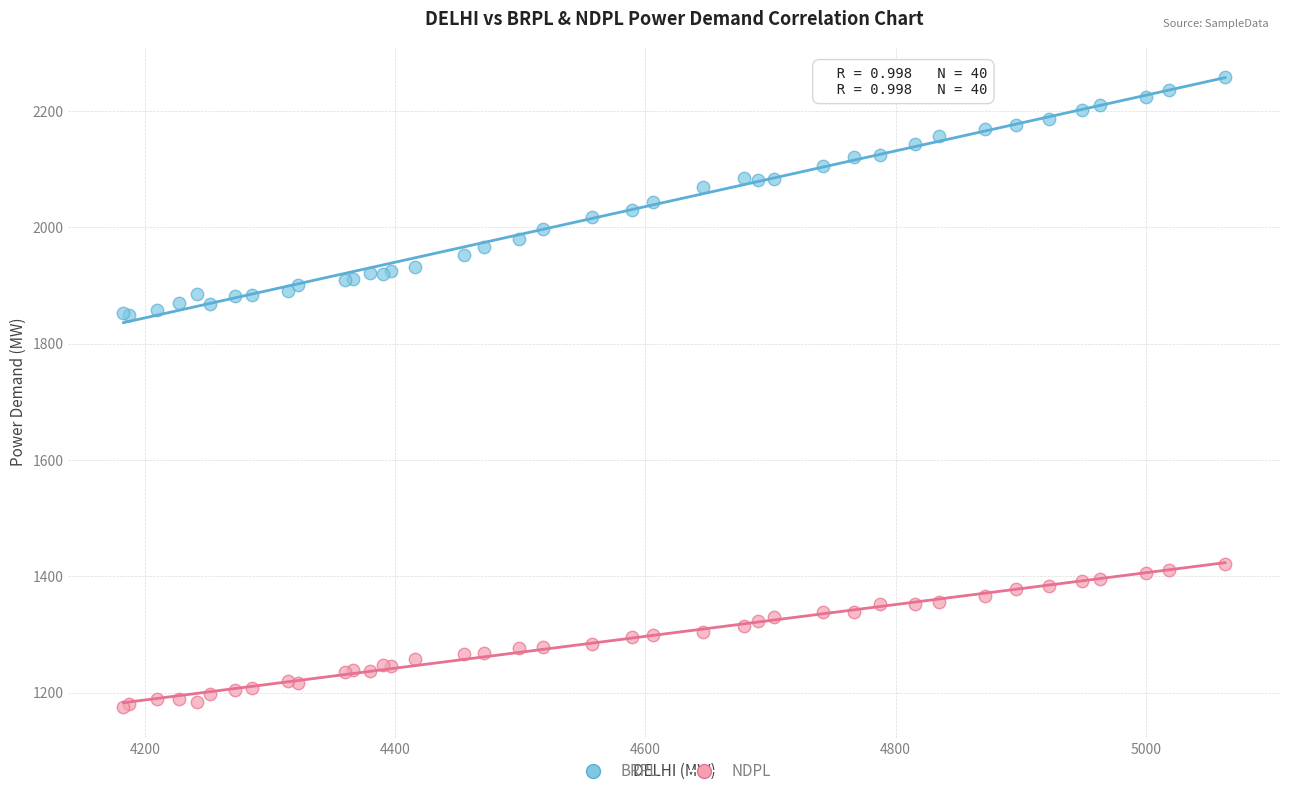

Which series contains the highest Y value?

BRPL